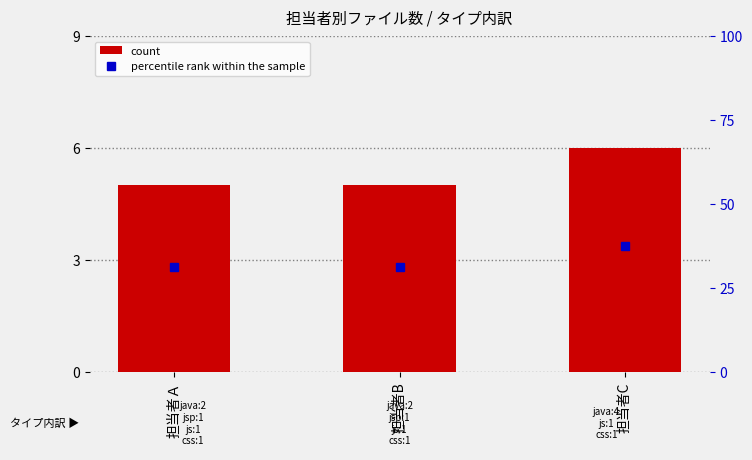

Which series changed the most between 担当者Ａ and 担当者B?

count